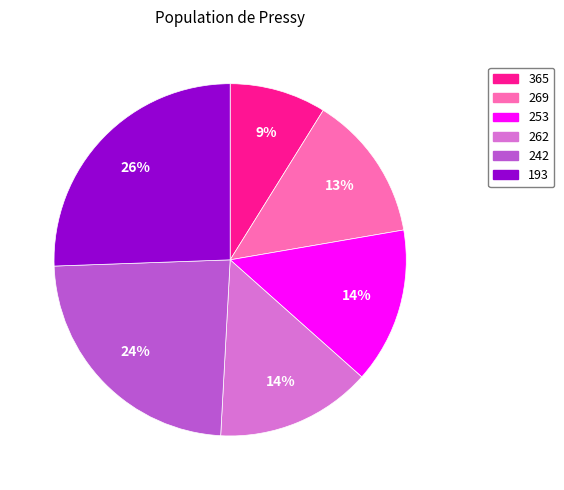

Is it true that 262 is 14% of the pie?

True